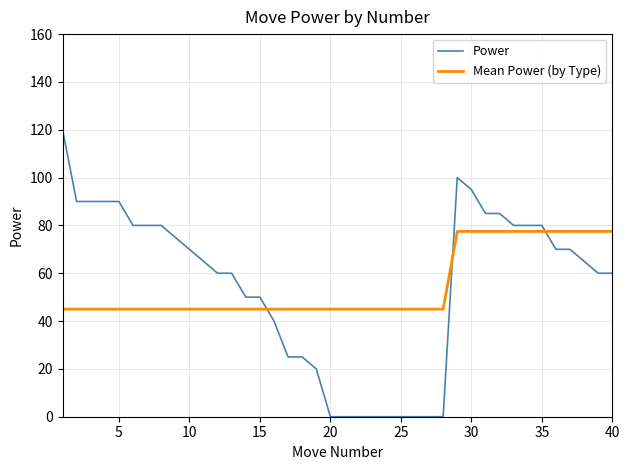

Rank the series by their maximum value, from lowest to highest.

Mean Power (by Type), Power